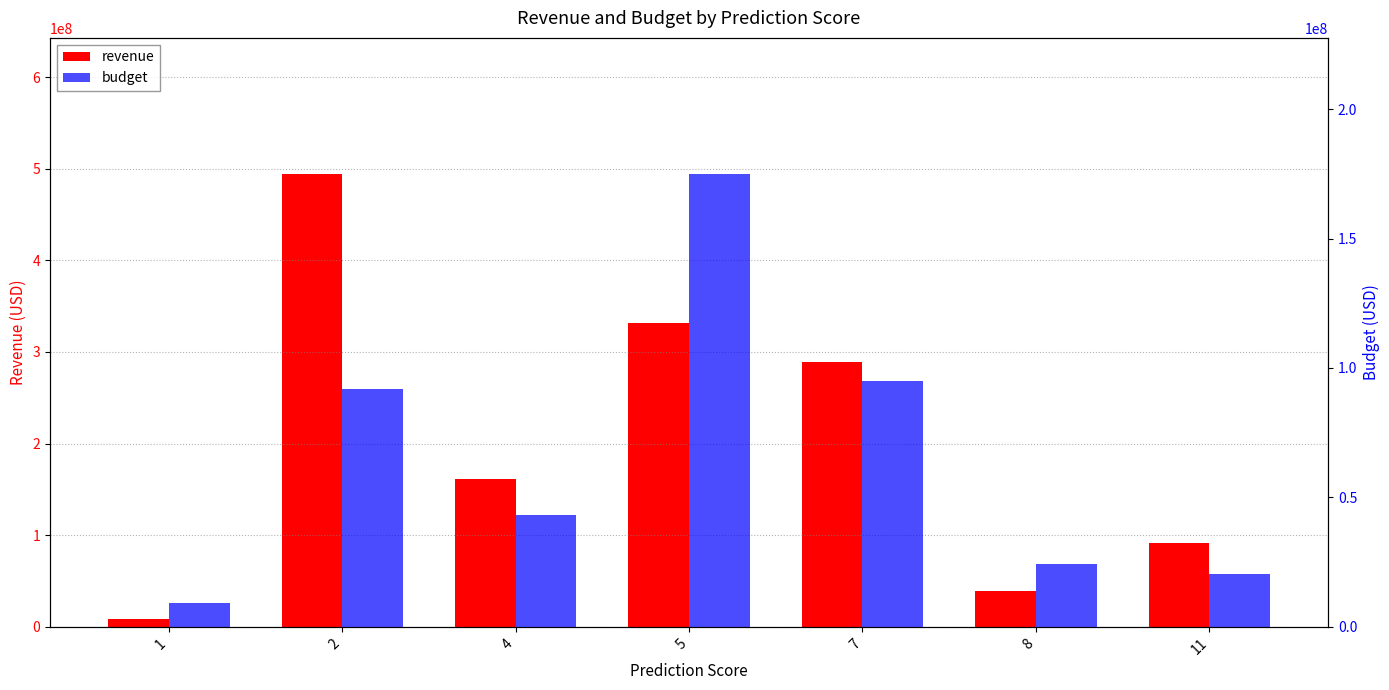

At 5, list the series in order from smallest to largest.

budget, revenue